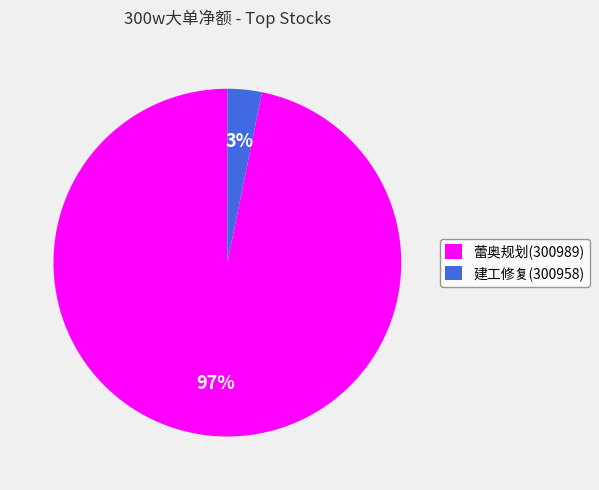

Do 蕾奥规划(300989) and 建工修复(300958) together represent more than half of the pie?

Yes